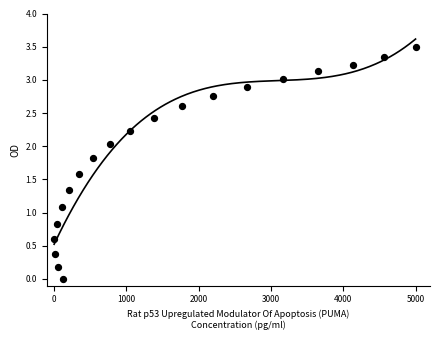

What is the range of X values (max minus min)?

5000.0